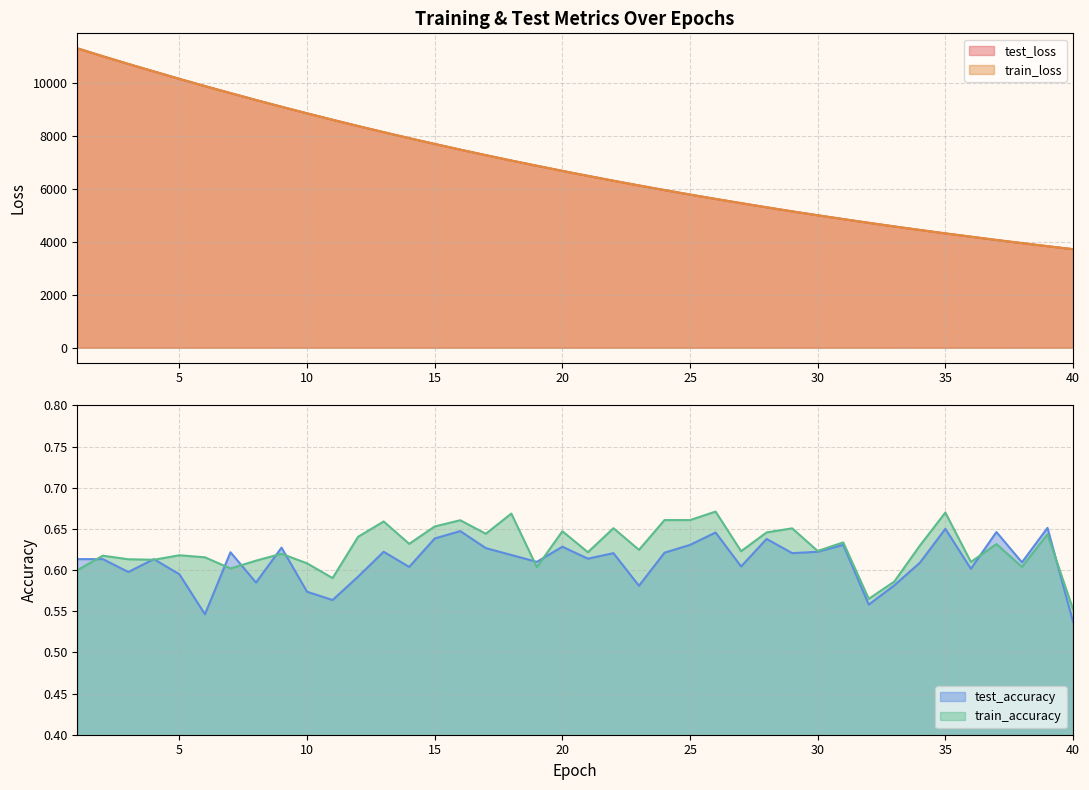

The train_loss series shows 2467.9 at 21. True or false?

False